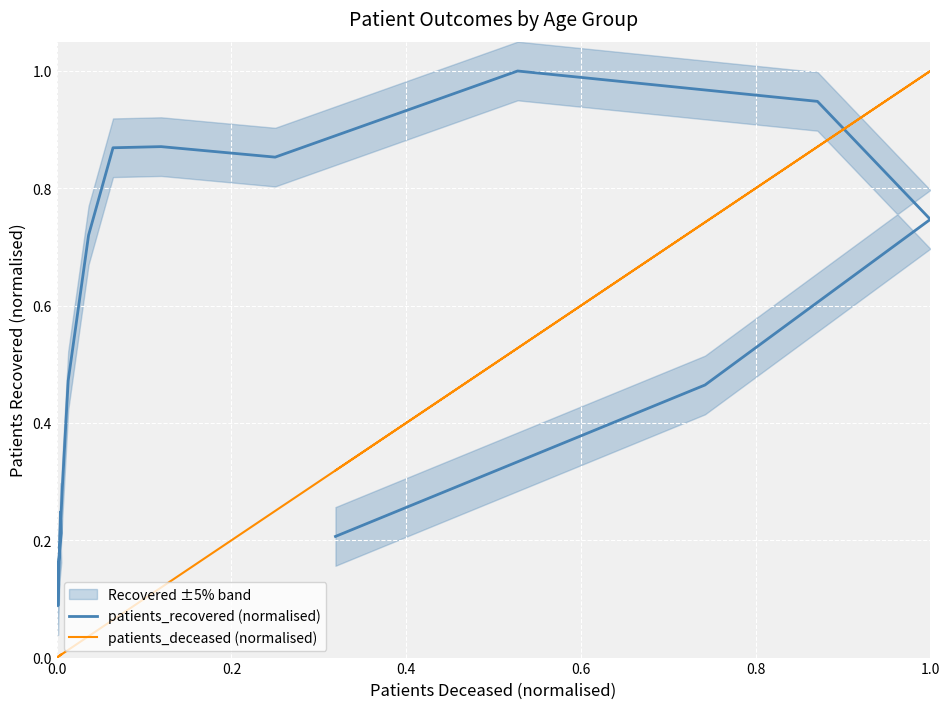

Which series ends up on top after the final intersection of patients_deceased (normalised) and patients_recovered (normalised)?

patients_deceased (normalised)